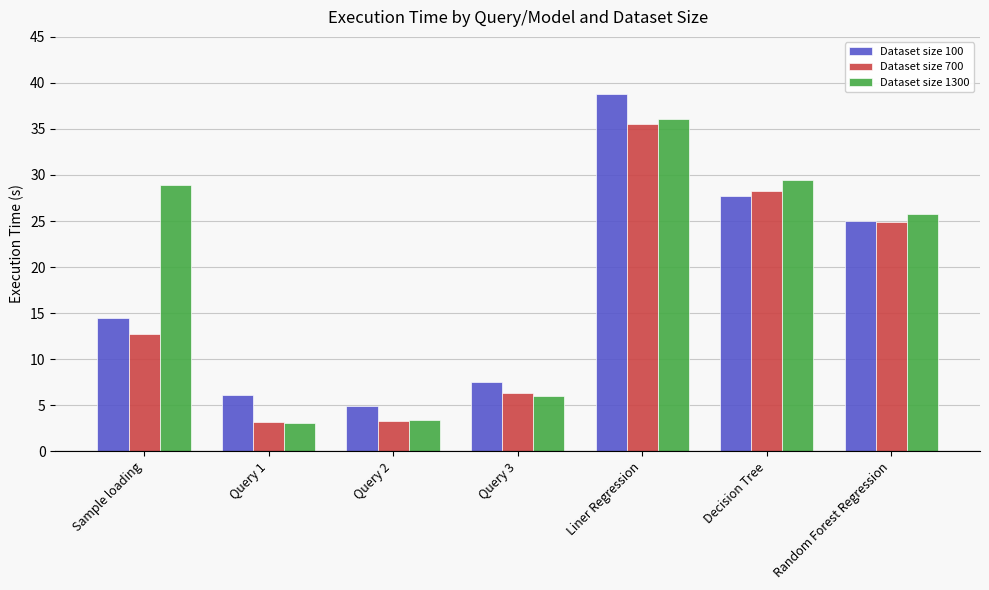

What is the sum of the Dataset size 1300 values at Liner Regression and Query 1?

39.2